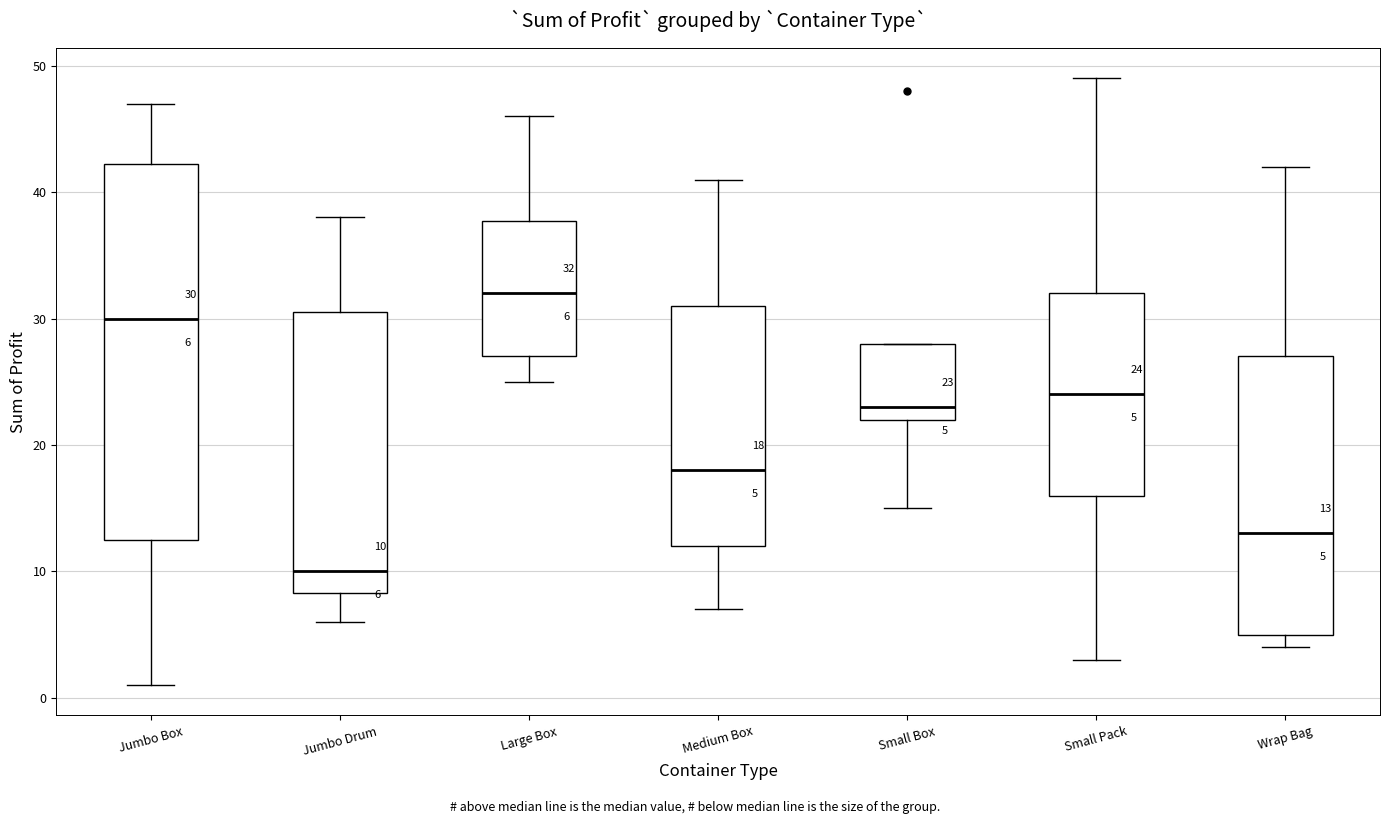

Which box has the lowest median line?

Jumbo Drum